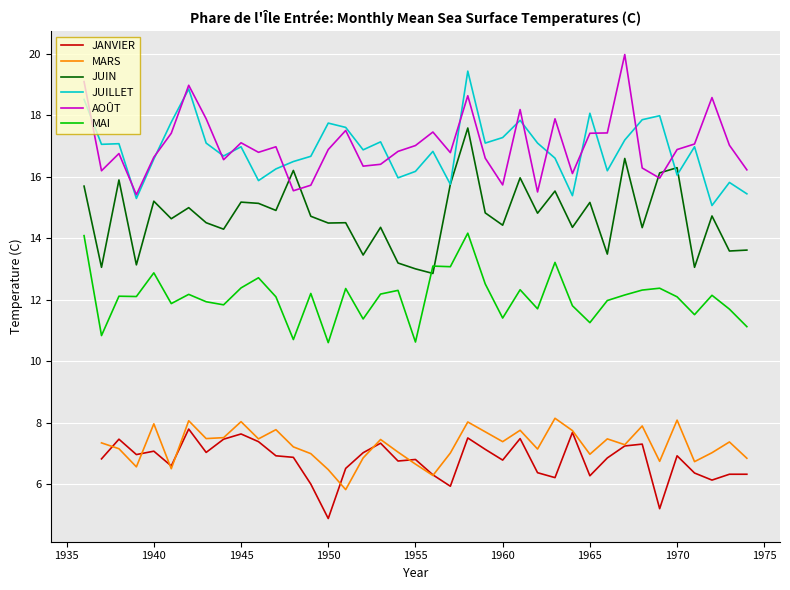

At which category does the chart reach its minimum across all series?

1950